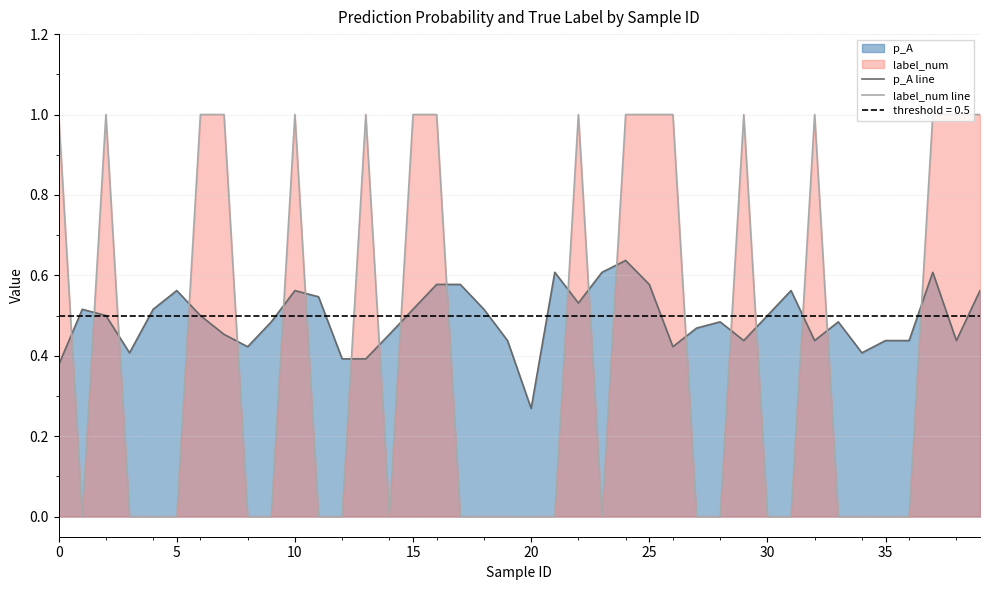

What is the label of the 2nd point from the right?

38